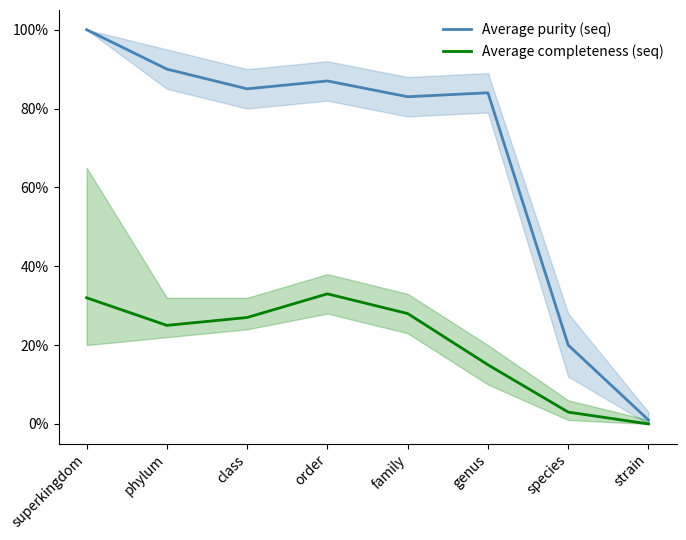

List the series in order of their peak value, lowest first.

Average completeness (seq), Average purity (seq)